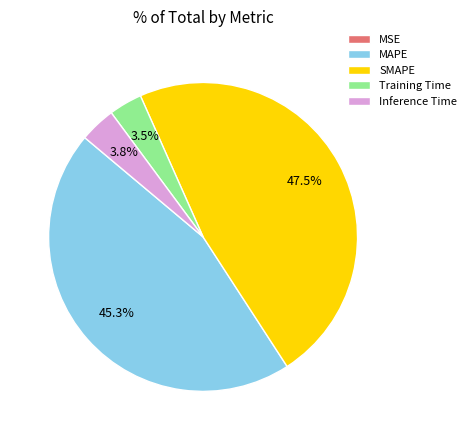

Which slice is the largest?

SMAPE